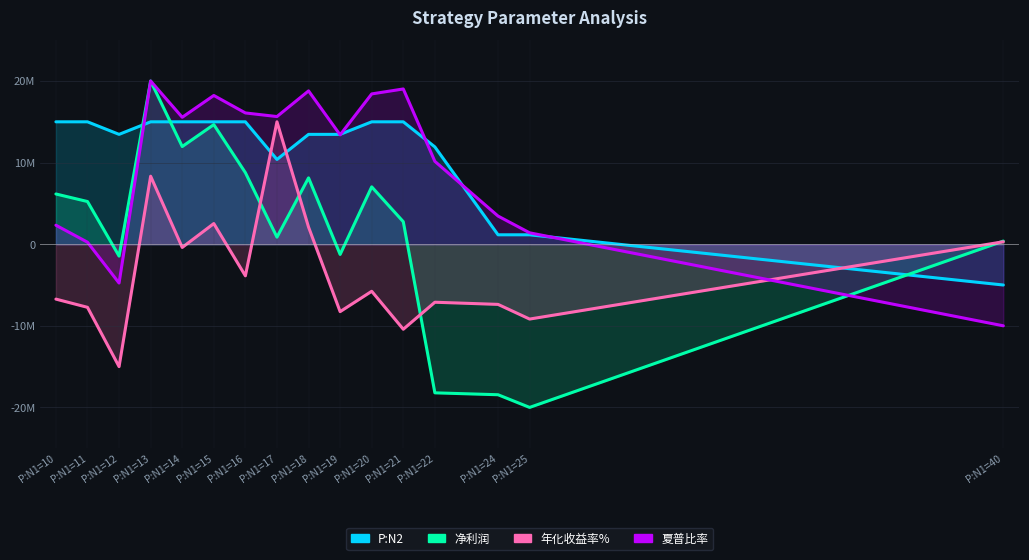

Which series has the widest spread of values?

净利润